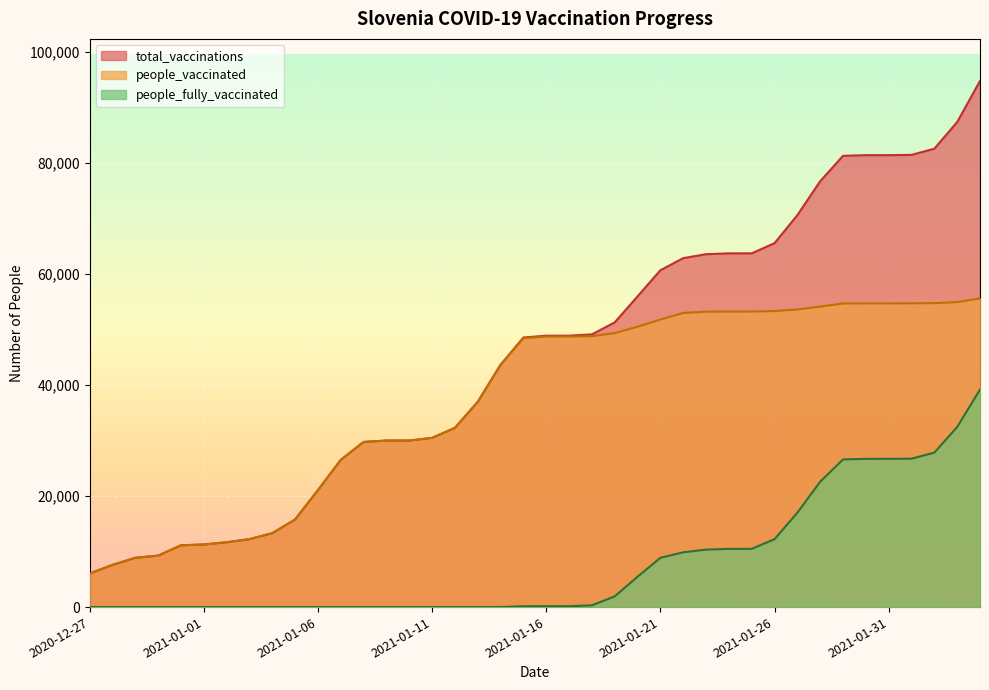

True or false: people_vaccinated and total_vaccinations cross at least once.

False